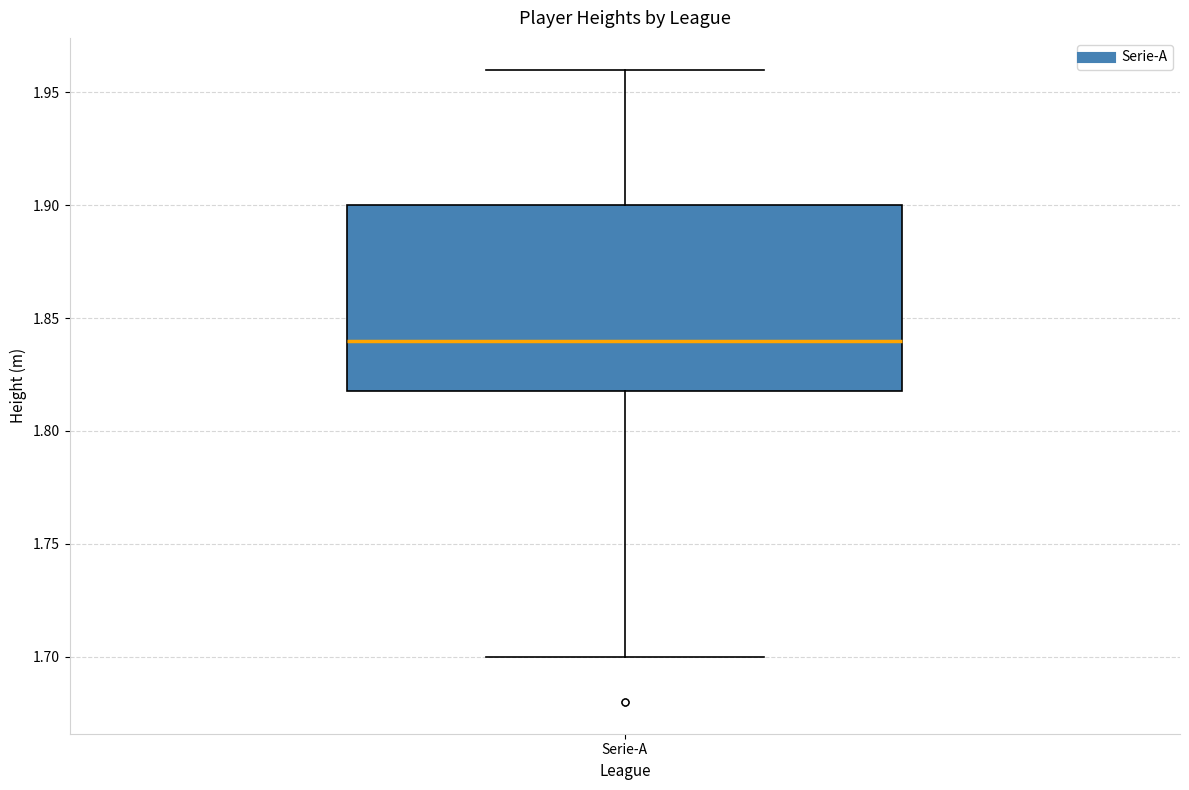

Read this box plot against the y-axis: the position of the median line, the range covered by the box, and the ends of both whiskers. The values are not printed on the chart, so give them approximately, as read against the axis.

median 1.84, box 1.82 to 1.90, whiskers 1.70 to 1.96